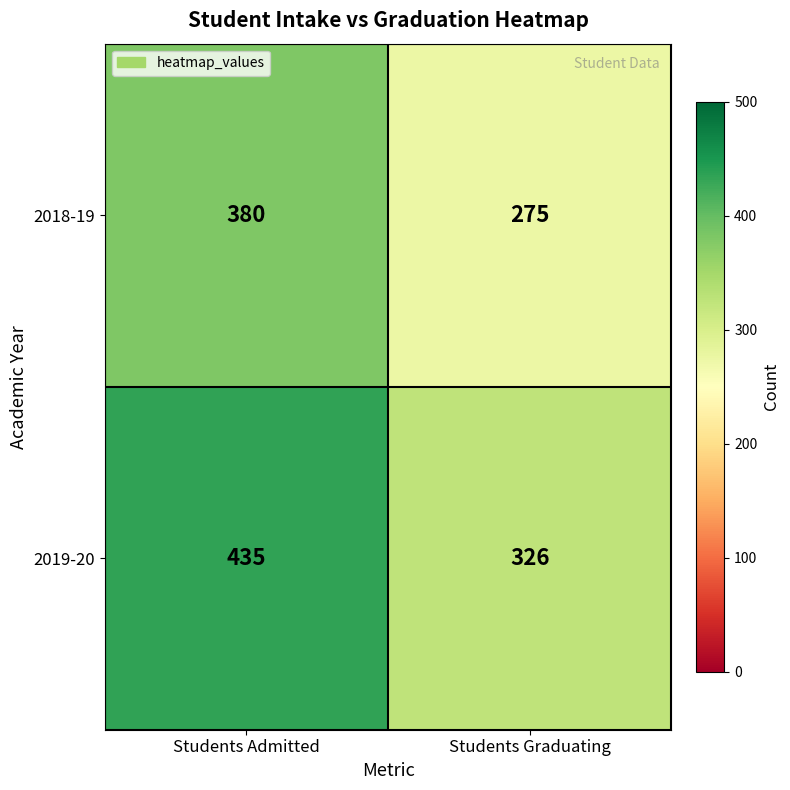

Which series changed the most between Students Admitted and Students Graduating?

2019-20